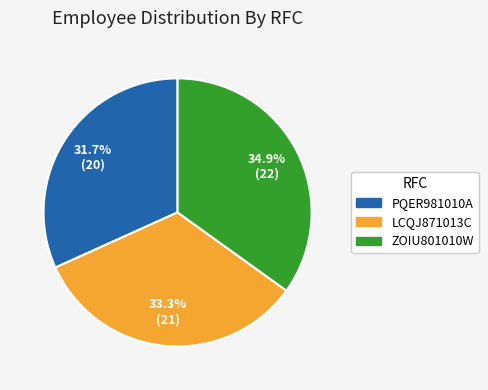

True or false: PQER981010A accounts for 32% of the total.

True